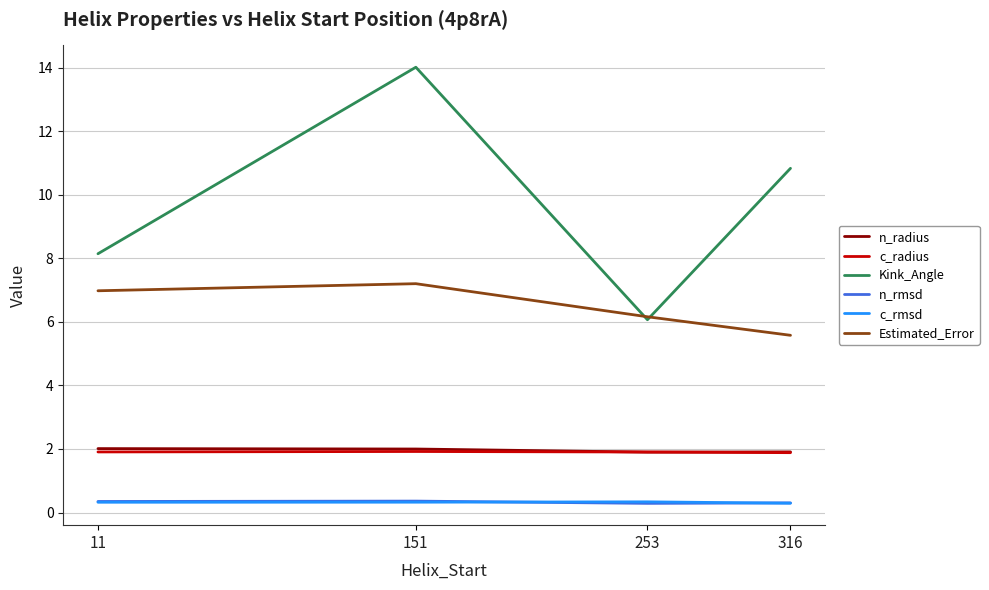

Is the value of Estimated_Error at 253 greater than the value of n_radius at 11?

Yes